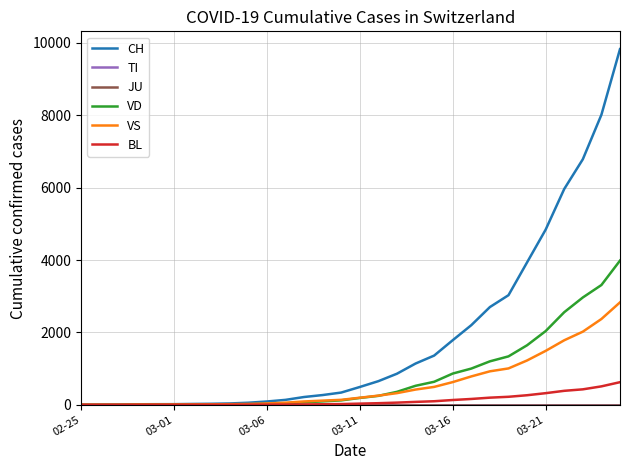

Which label corresponds to the smallest value in the chart?

02-25